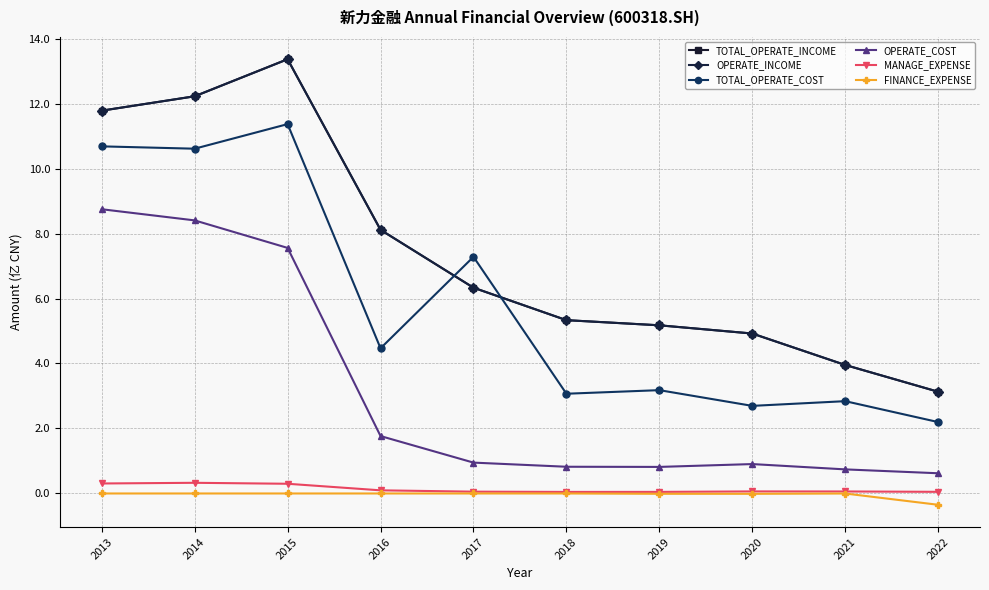

Does the chart have visible grid lines?

Yes